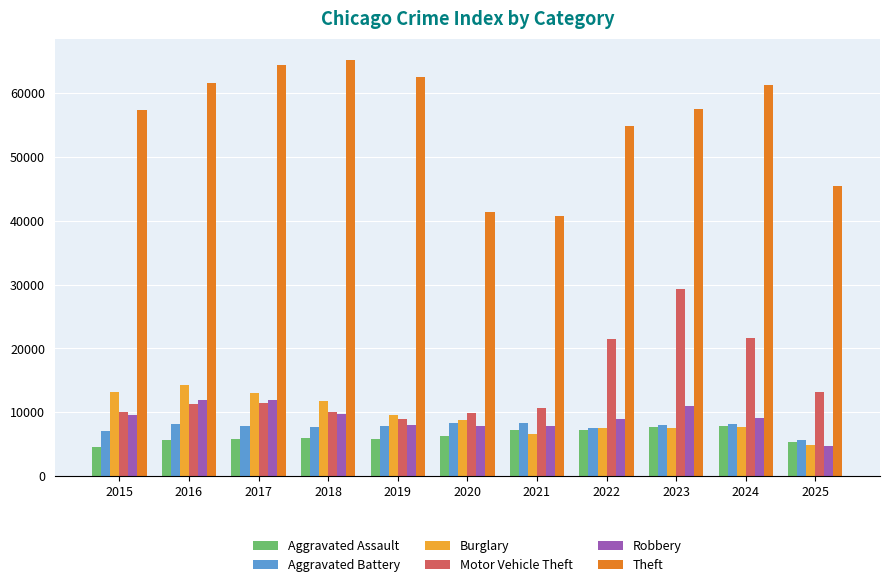

At how many categories does at least one series exceed 16535?

11